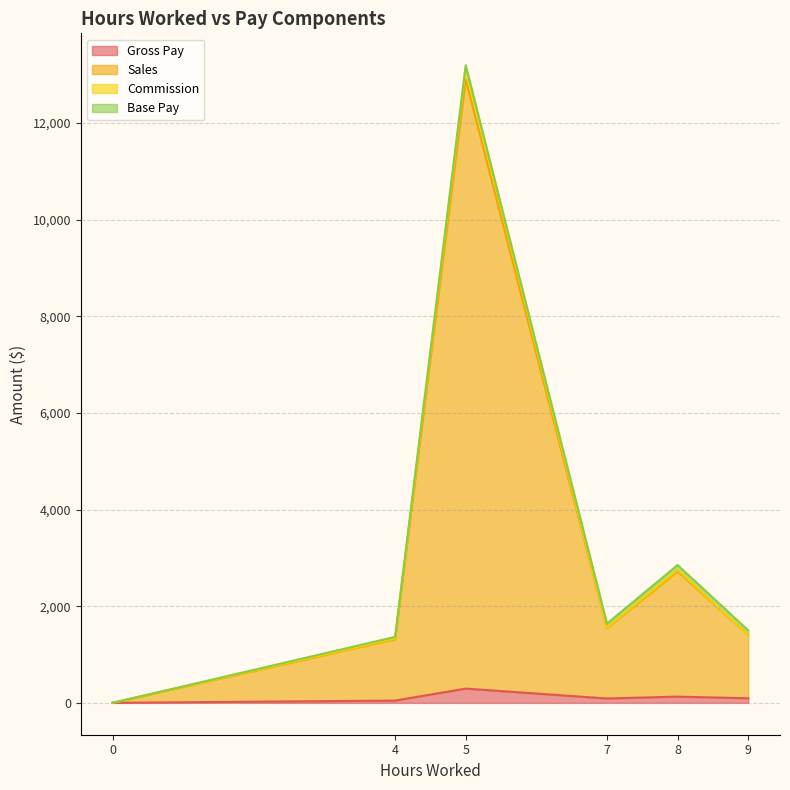

Does the chart have visible grid lines?

Yes